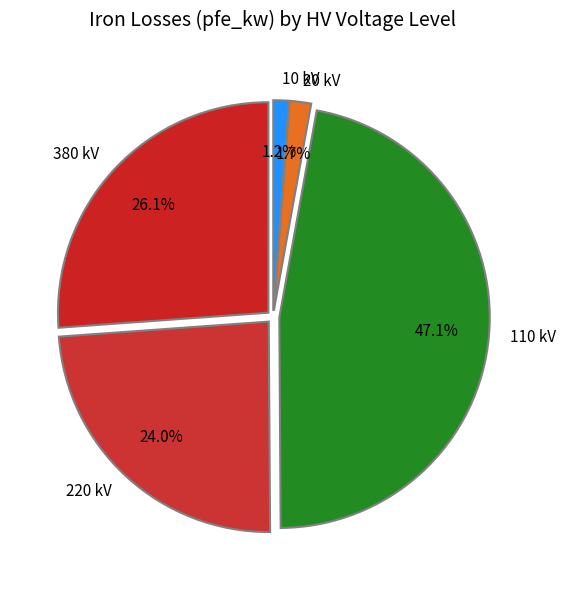

How many slices are in this pie chart?

5